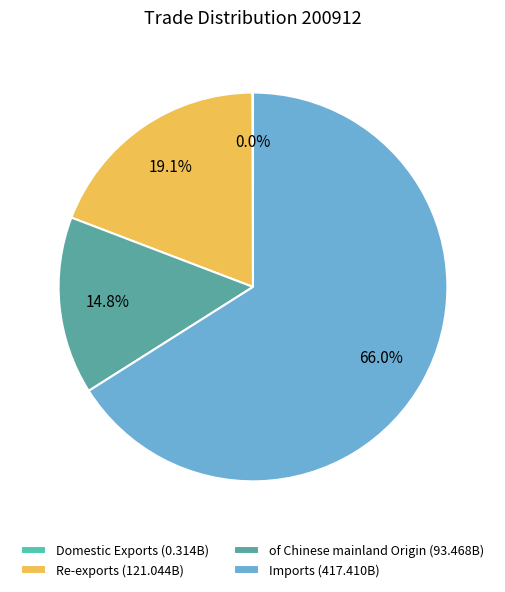

To the nearest percent, what is the average slice percentage?

25%